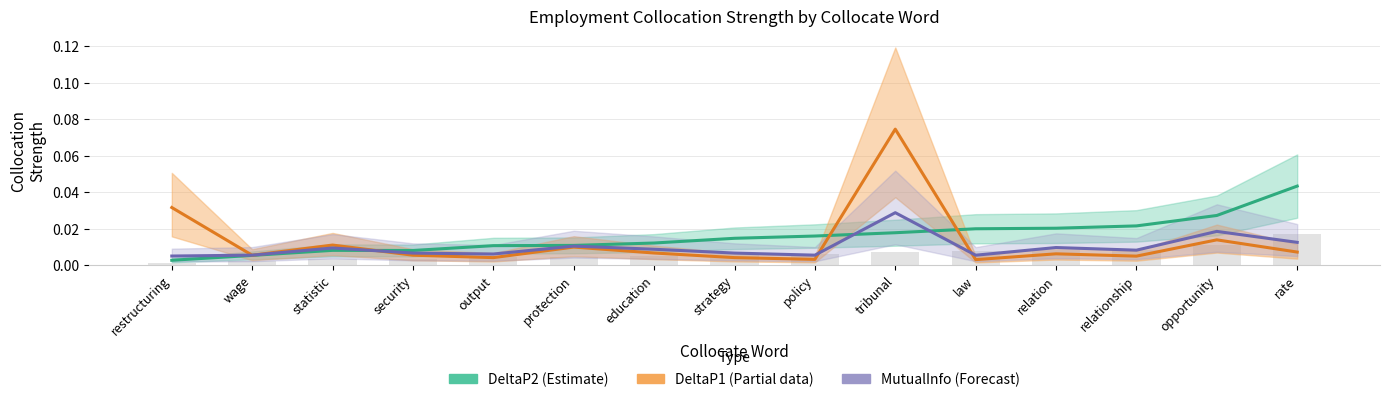

Reading left to right, extract all data points from this chart.

DeltaP2 (Estimate): 0.0	0.0	0.0	0.0	0.0	0.0	0.0	0.0	0.0	0.0	0.0	0.0	0.0	0.0	0.0
DeltaP1 (Partial): 0.0	0.0	0.0	0.0	0.0	0.0	0.0	0.0	0.0	0.1	0.0	0.0	0.0	0.0	0.0
MutualInfo (Forecast): 0.0	0.0	0.0	0.0	0.0	0.0	0.0	0.0	0.0	0.0	0.0	0.0	0.0	0.0	0.0